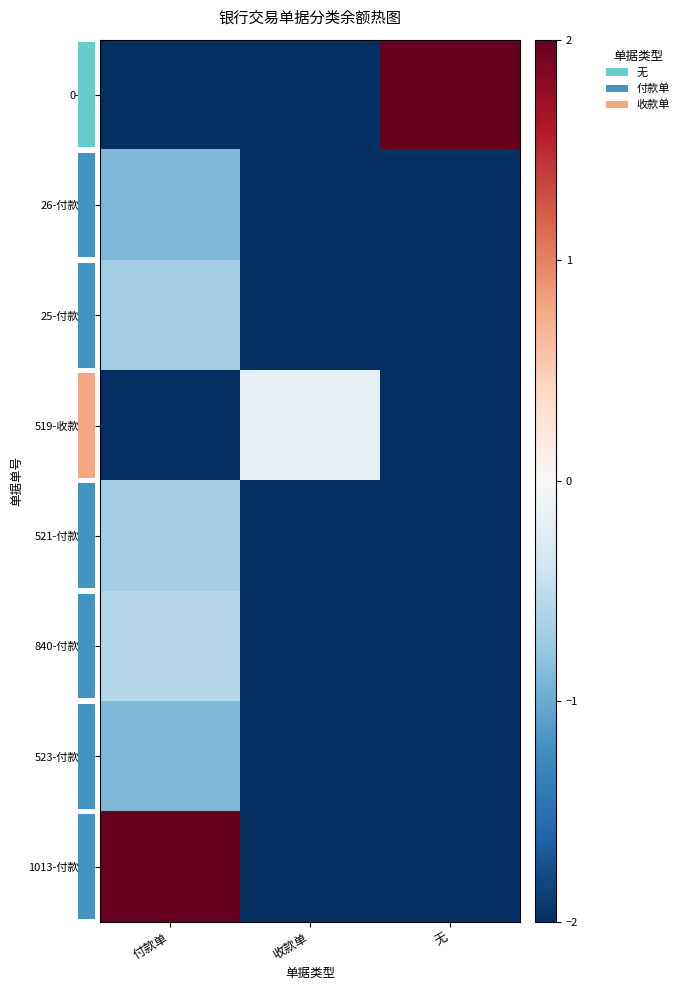

What is the spread (max minus min) of values at 无?

4.0